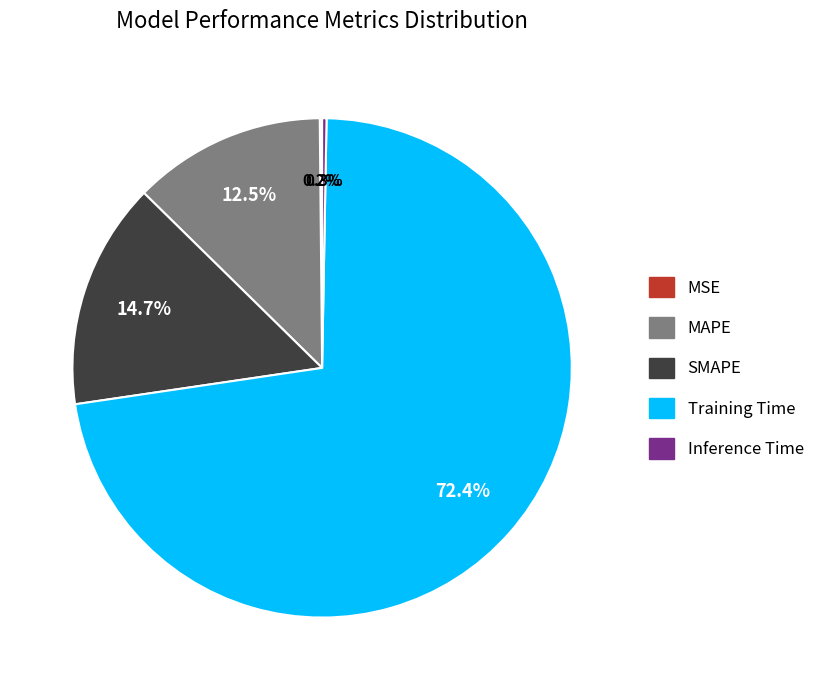

Between SMAPE and Training Time, which is larger?

Training Time